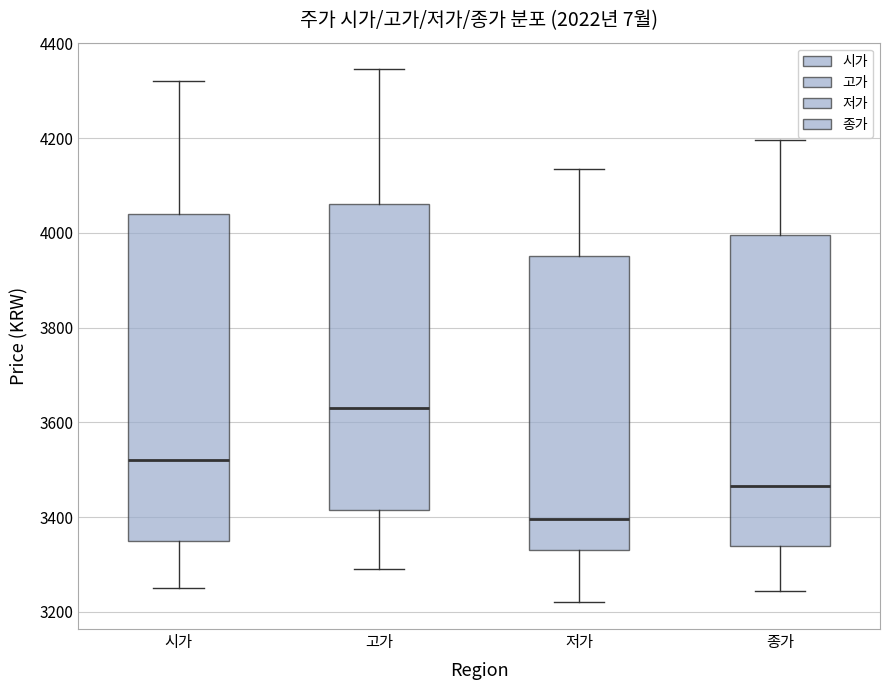

Reading left to right, read every box against the y-axis: the position of its median line, the range the box covers, and the ends of its whiskers. The values are not printed on the chart, so give them approximately, as read against the axis.

시가: median 3520, box 3360 to 4040, whiskers 3260 to 4320
고가: median 3640, box 3420 to 4060, whiskers 3300 to 4340
저가: median 3400, box 3340 to 3960, whiskers 3220 to 4140
종가: median 3460, box 3340 to 4000, whiskers 3240 to 4200